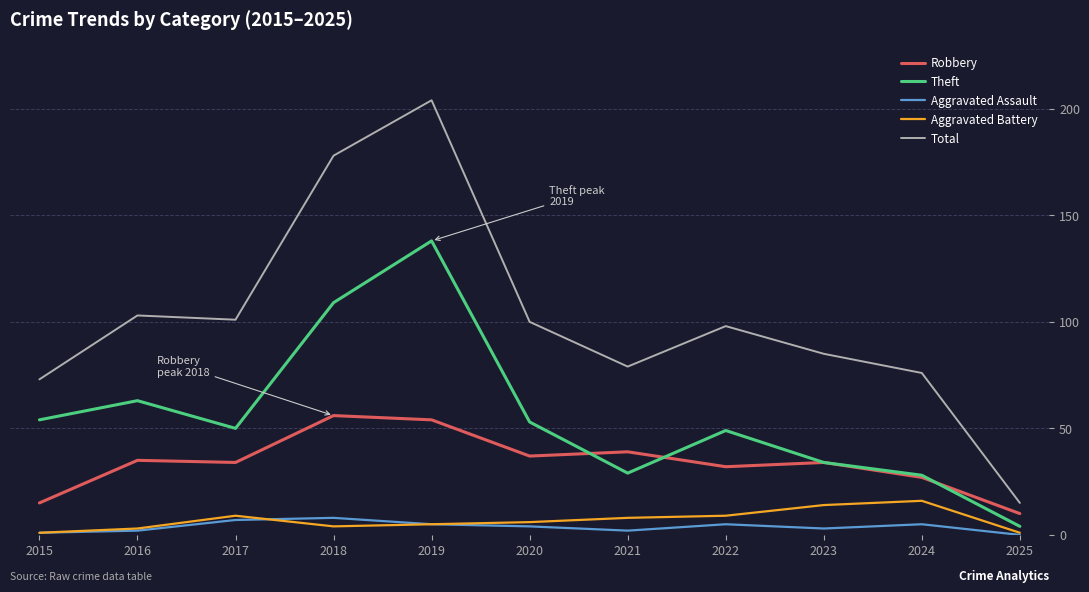

Which series has the largest range (max minus min)?

Total